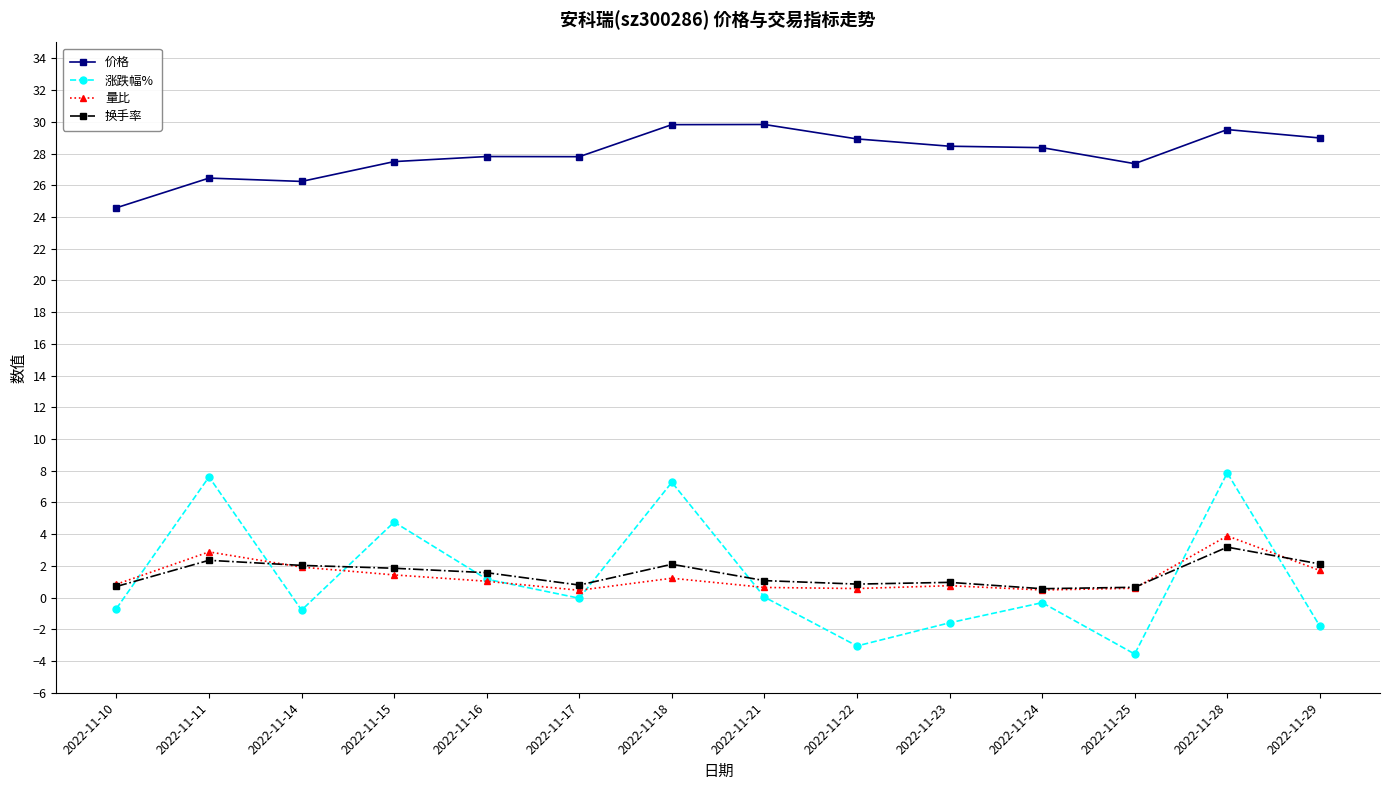

Does the chart display data point markers on the line(s)?

Yes